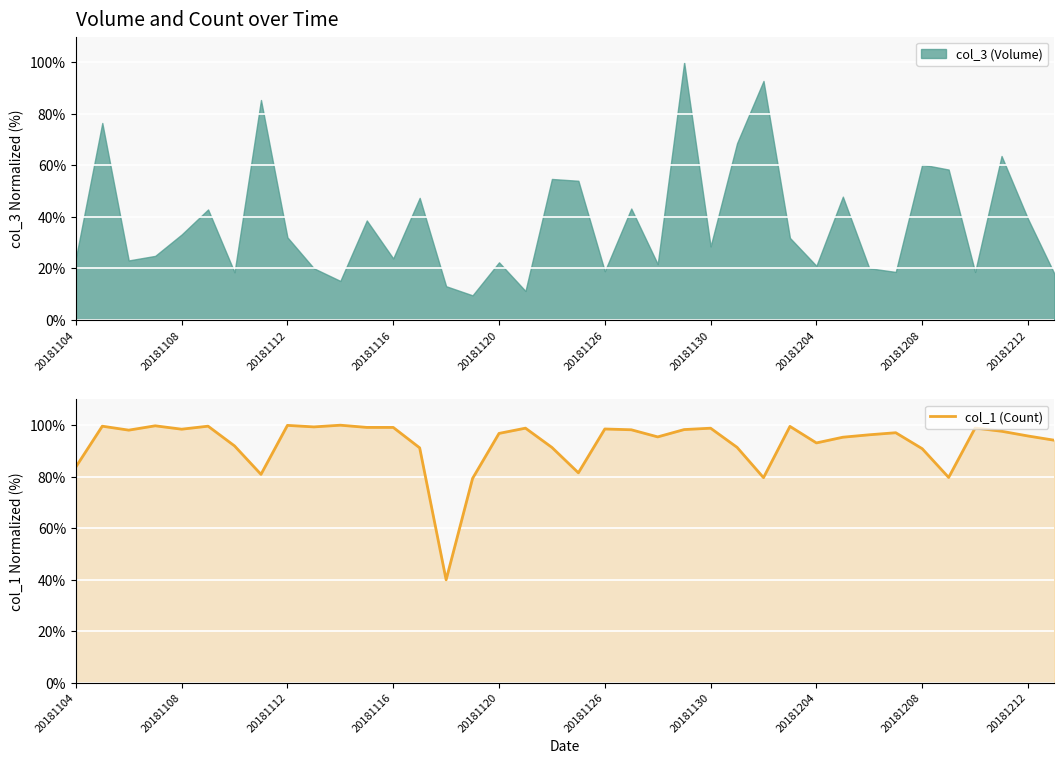

What is the maximum value for col_1 (Count)?

100.0